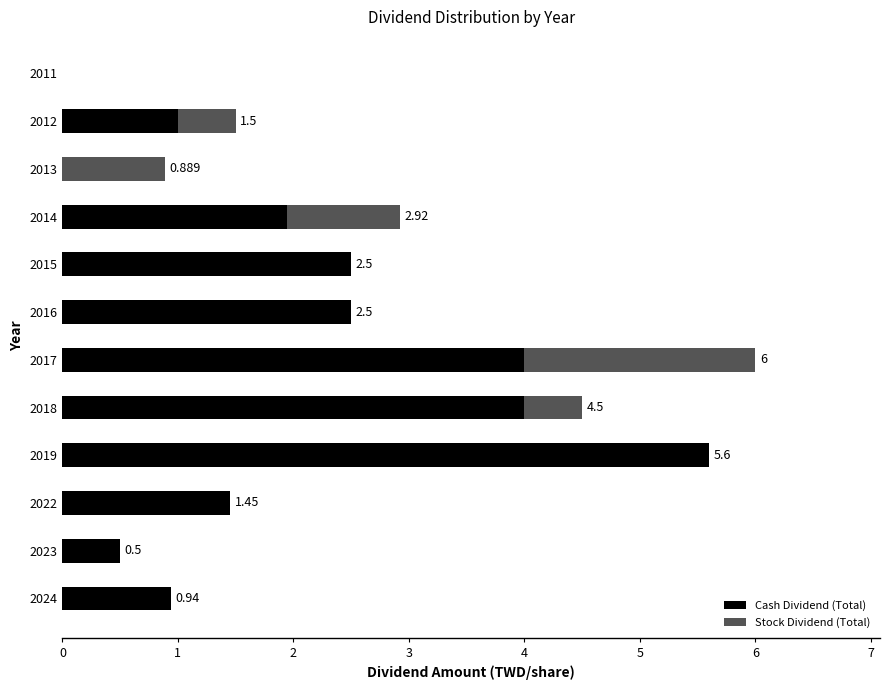

At which category is the sum across all series the highest?

2017